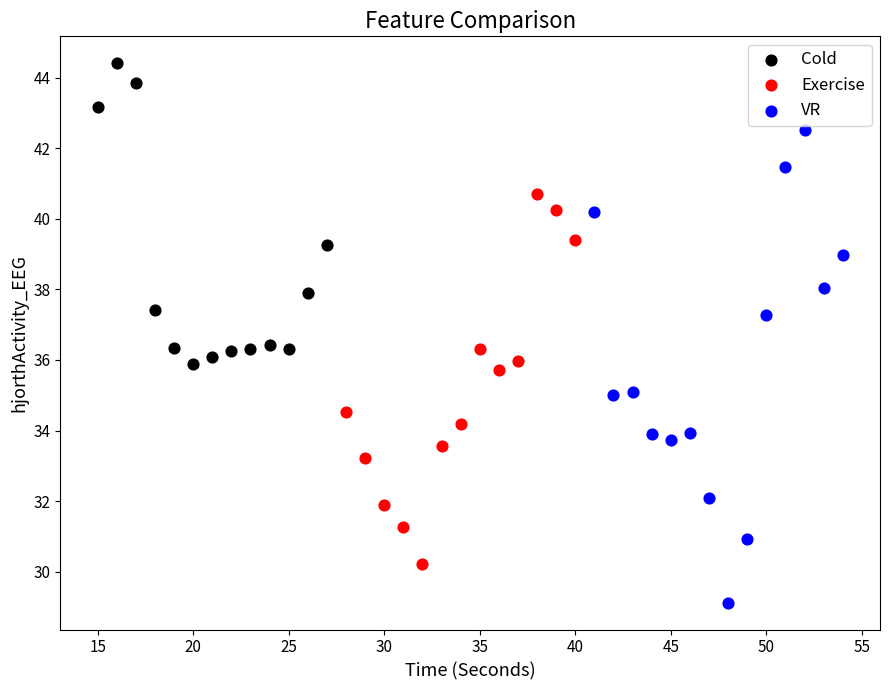

Which series reaches the maximum Y coordinate?

Cold